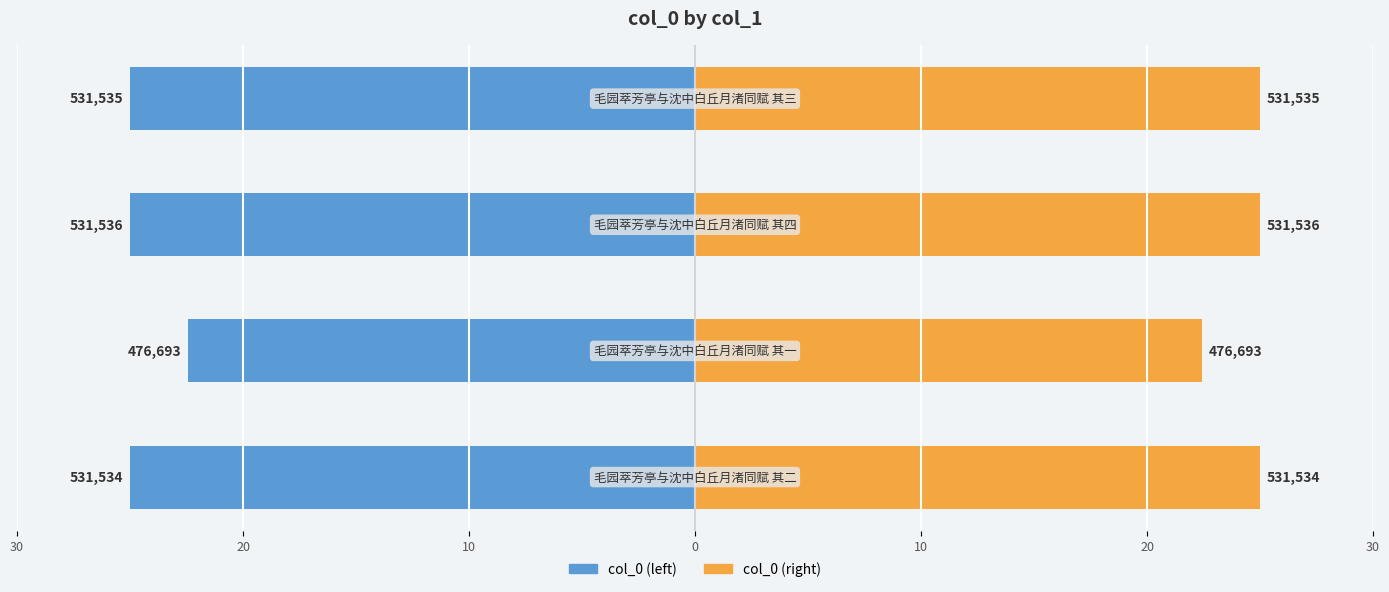

What is the minimum value shown in the chart?

-25.0